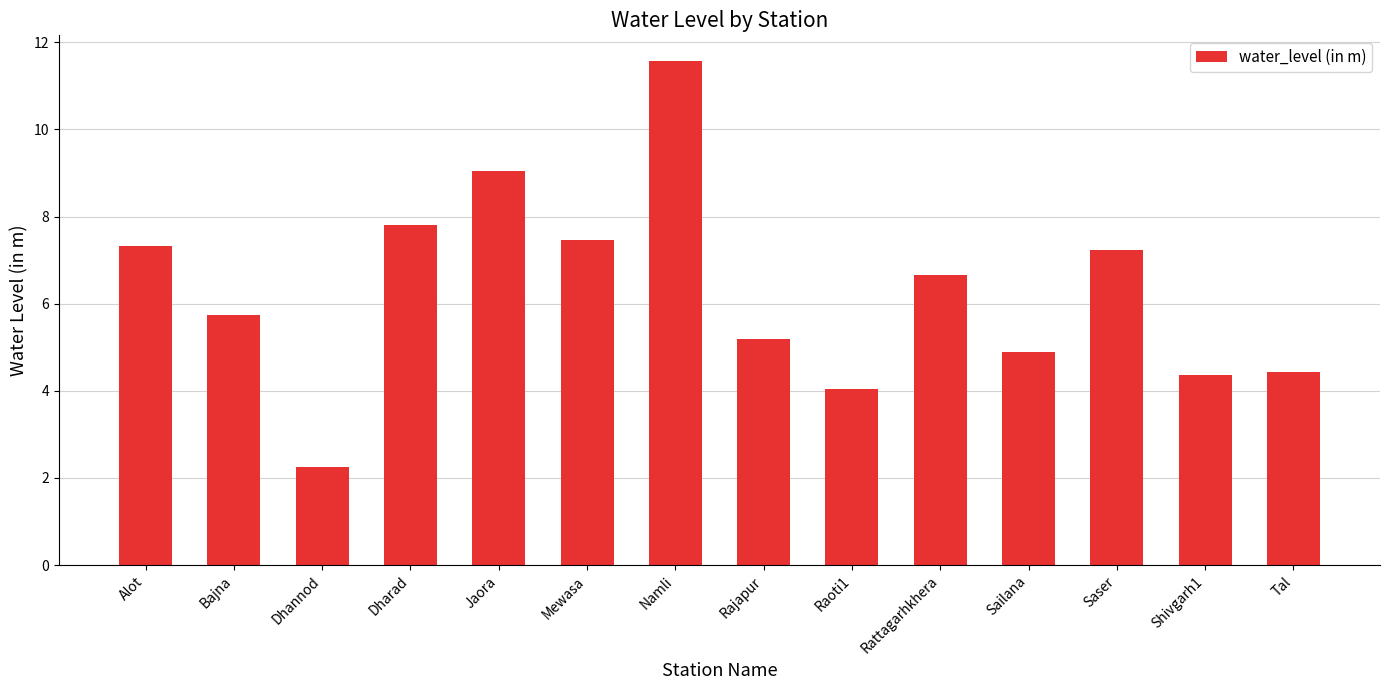

What is the greatest value displayed?

11.6